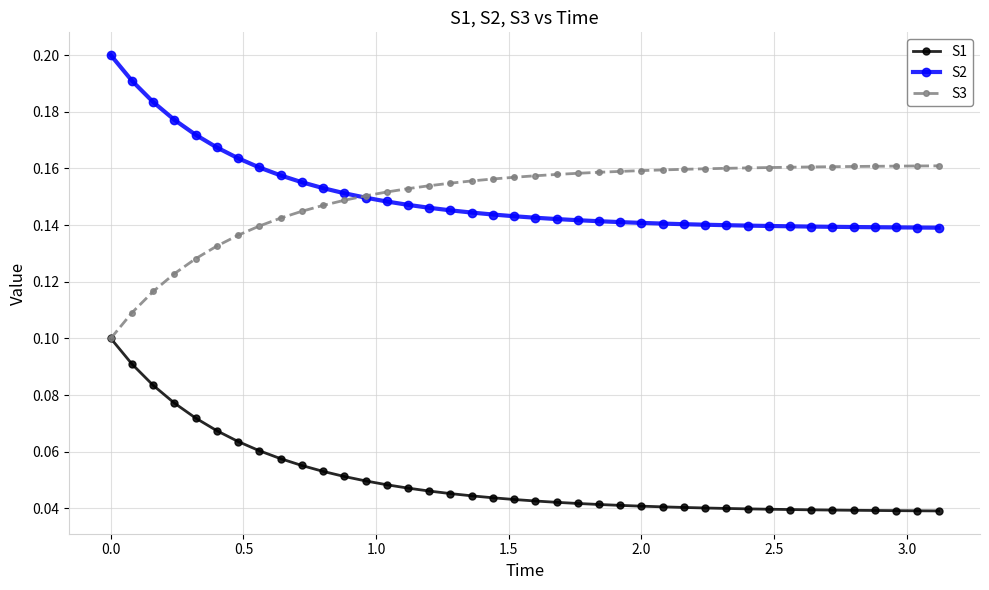

True or false: S1 and S2 intersect in this chart.

False